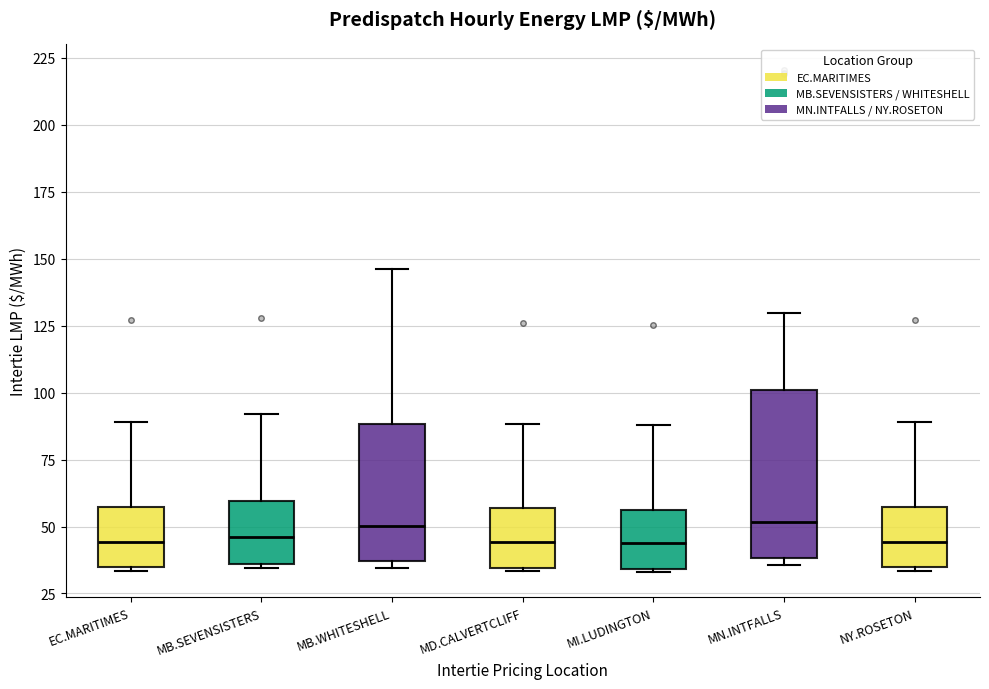

Reading left to right, transcribe this box plot: for each box, give where its median line is, the range the box spans, and where its two whiskers end, as read against the y-axis. The values are not printed on the chart, so give them approximately, as read against the axis.

EC.MARITIMES: median 45, box 35 to 55, whiskers 35 to 90
MB.SEVENSISTERS: median 45, box 35 to 60, whiskers 35 to 90
MB.WHITESHELL: median 50, box 35 to 90, whiskers 35 (just below the box's lower edge) to 145
MD.CALVERTCLIFF: median 45, box 35 to 55, whiskers 35 to 90
MI.LUDINGTON: median 45, box 35 to 55, whiskers 35 to 90
MN.INTFALLS: median 50, box 40 to 100, whiskers 35 to 130
NY.ROSETON: median 45, box 35 to 55, whiskers 35 to 90